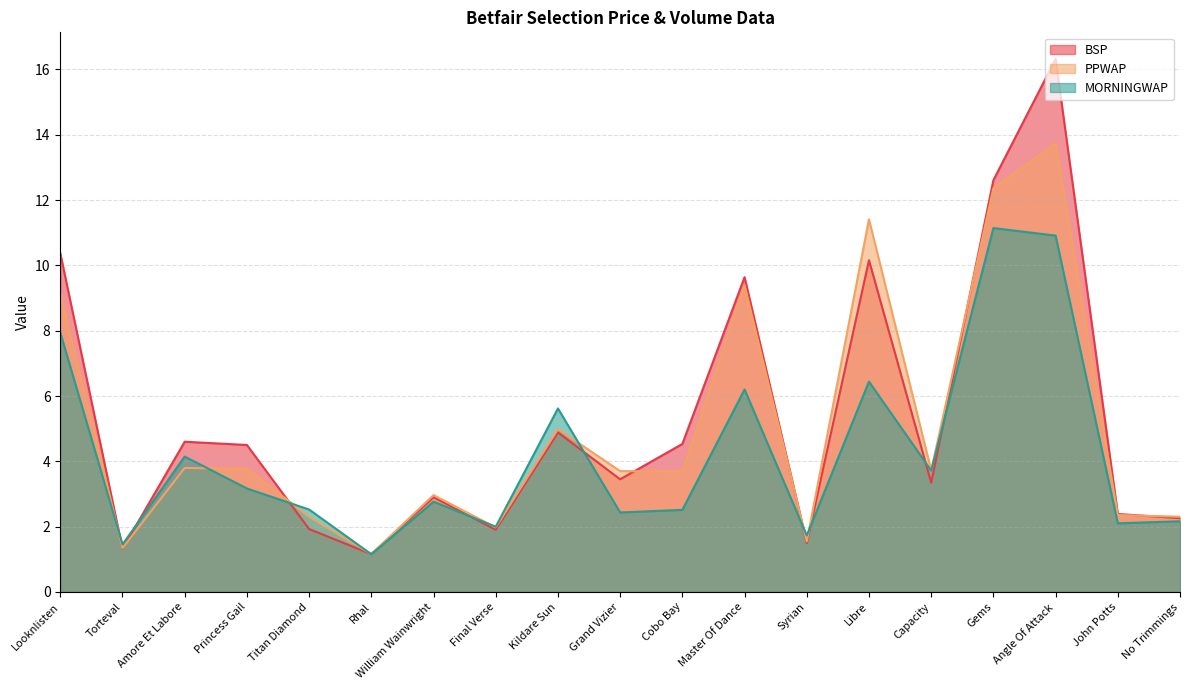

Where is MORNINGWAP nearest to the value 6?

Master Of Dance